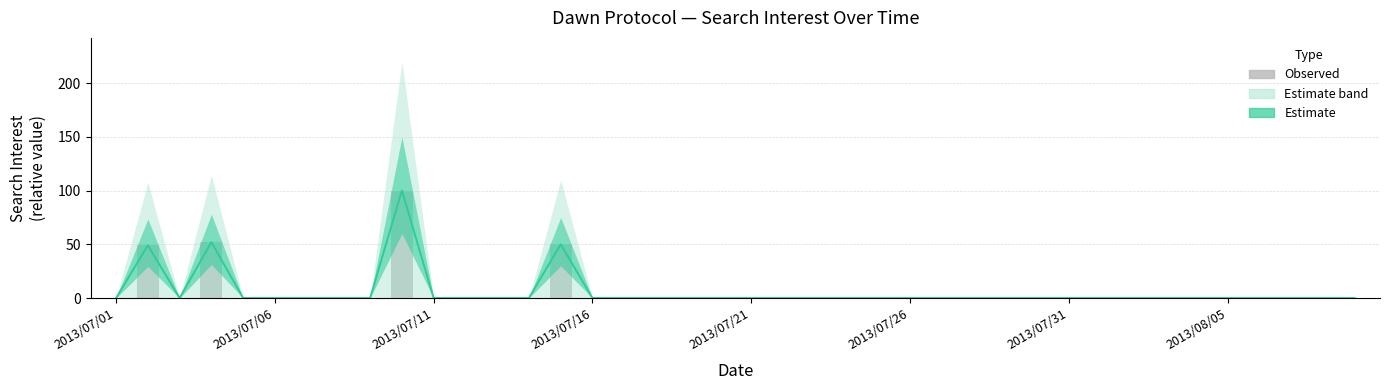

What is the difference between the maximum and minimum values in the Estimate series?

100